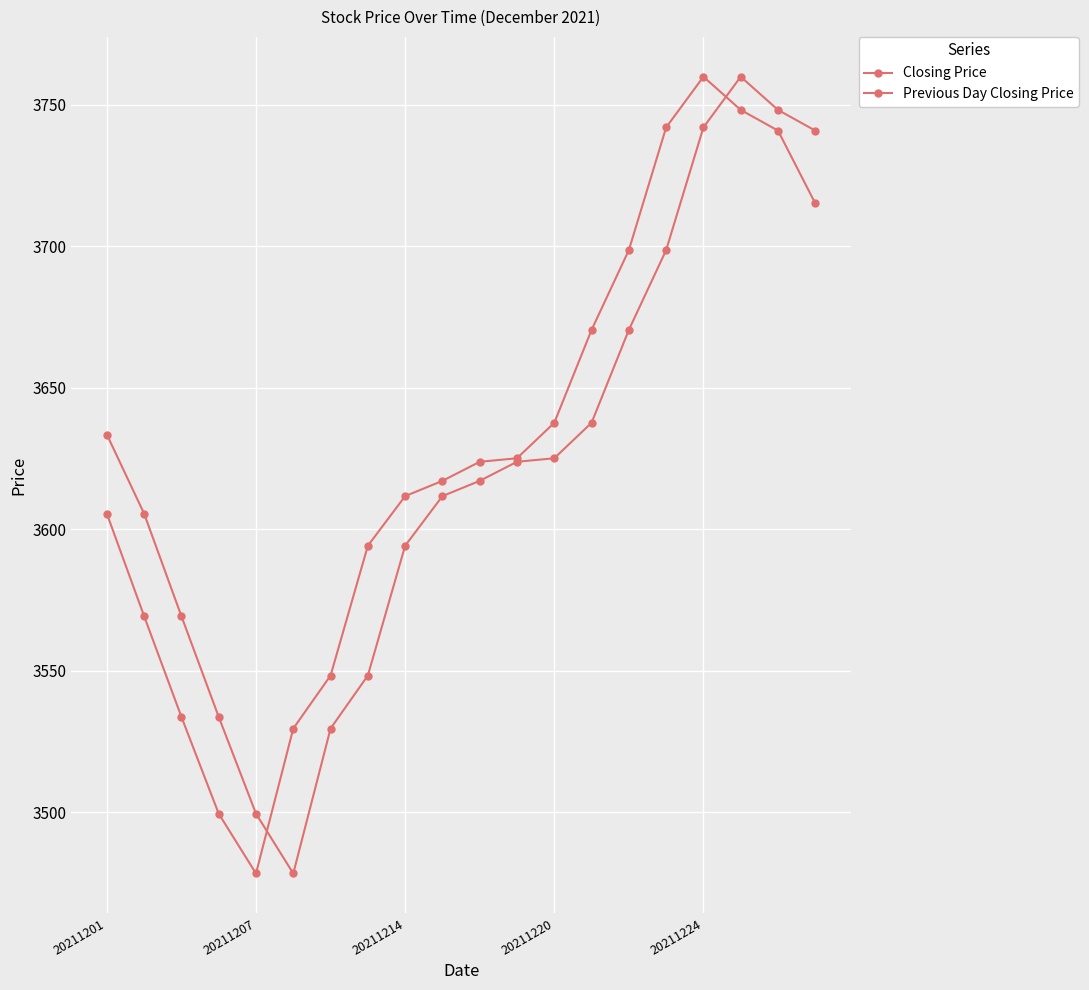

Count the number of categories in the chart.

20